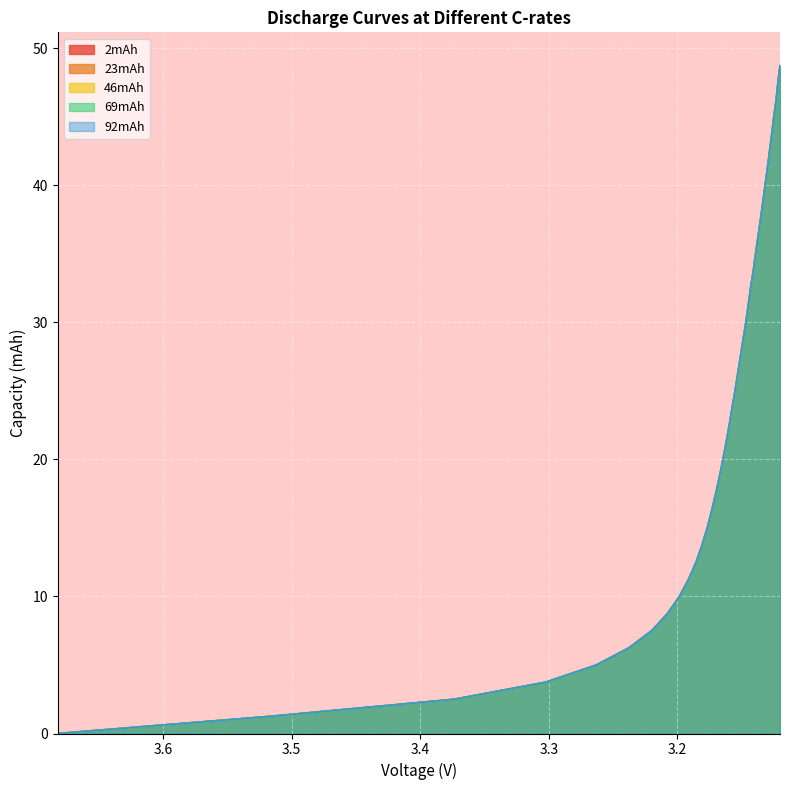

Which series has the widest spread of values?

92mAh